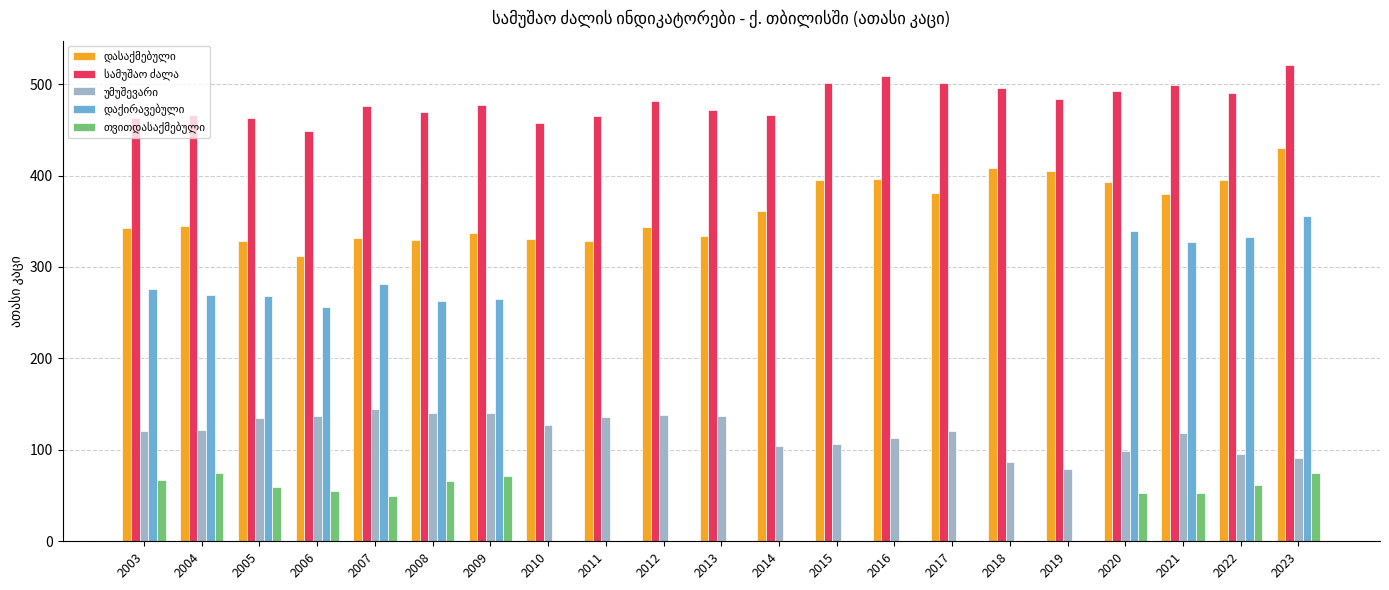

Are the bars grouped side by side (vs. stacked)?

Yes